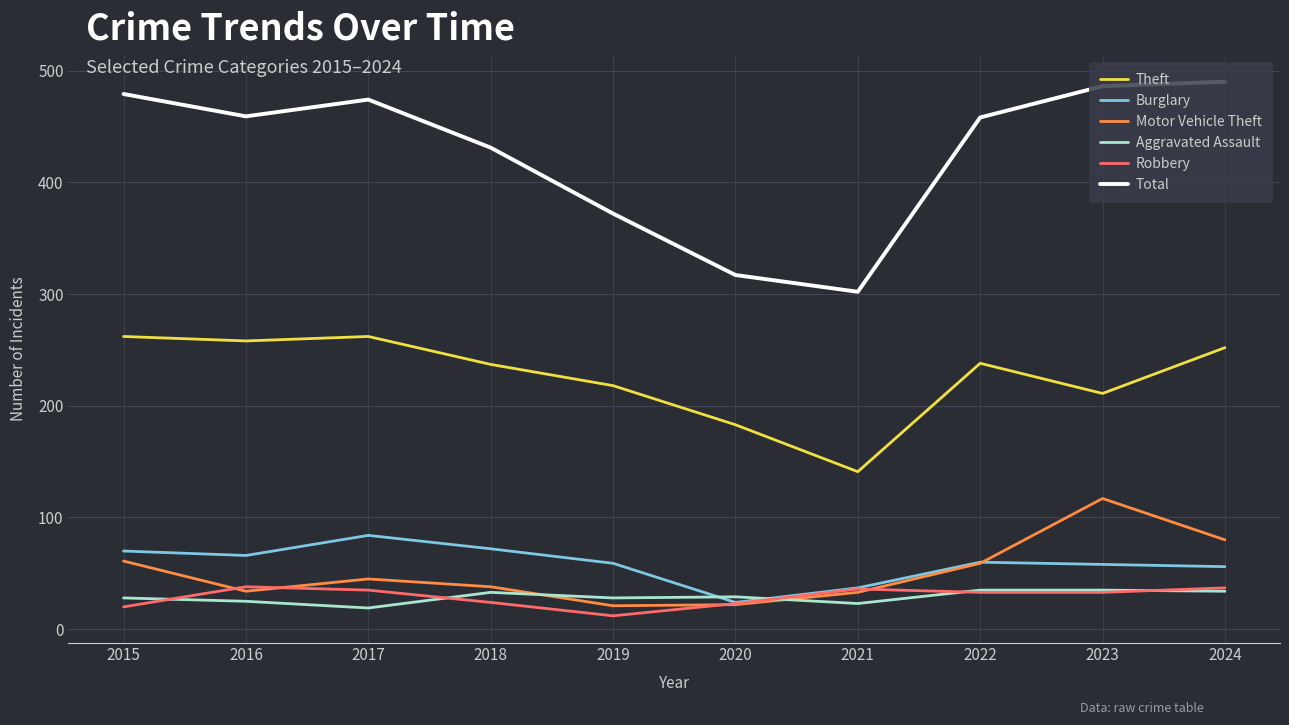

Which series has the largest range (max minus min)?

Total